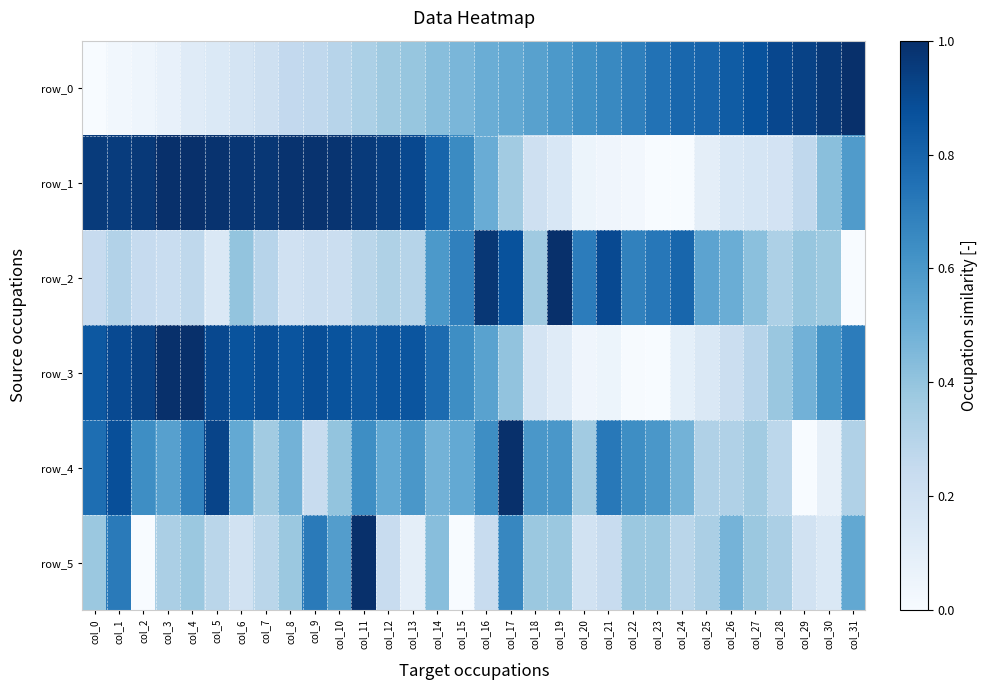

What is the difference between the row_5 values at col_25 and col_2?

0.3